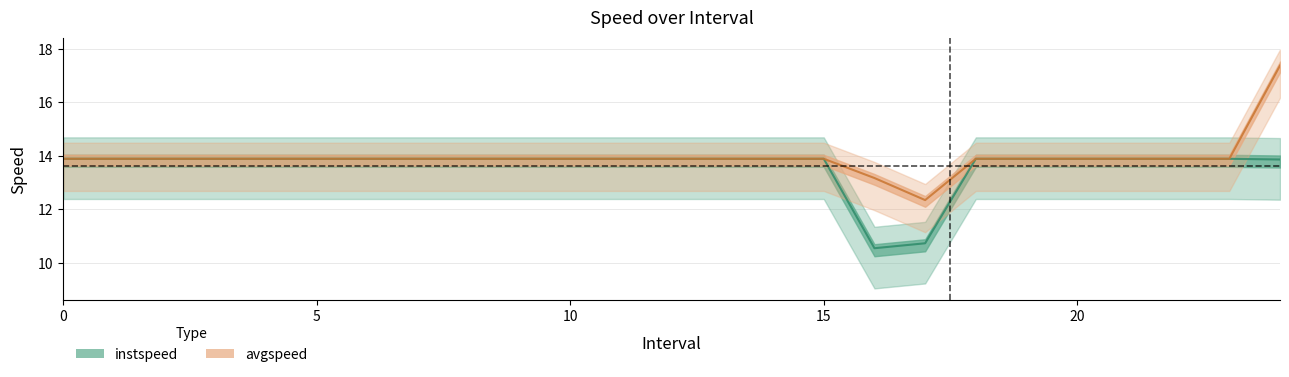

Reading right to left, extract all data points from this chart.

instspeed: 13.9	13.9	13.9	13.9	13.9	13.9	13.9	10.7	10.6	13.9	13.9	13.9	13.9	13.9	13.9	13.9	13.9	13.9	13.9	13.9	13.9	13.9	13.9	13.9	13.9
avgspeed: 17.4	13.9	13.9	13.9	13.9	13.9	13.9	12.3	13.2	13.9	13.9	13.9	13.9	13.9	13.9	13.9	13.9	13.9	13.9	13.9	13.9	13.9	13.9	13.9	13.9